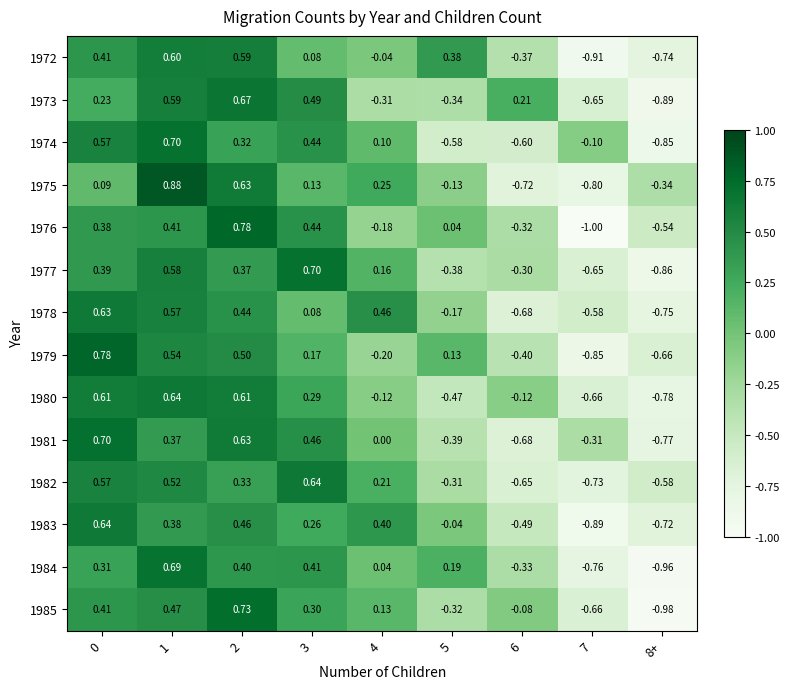

Is the value of 1984 at 8+ greater than the value of 1974 at 0?

No